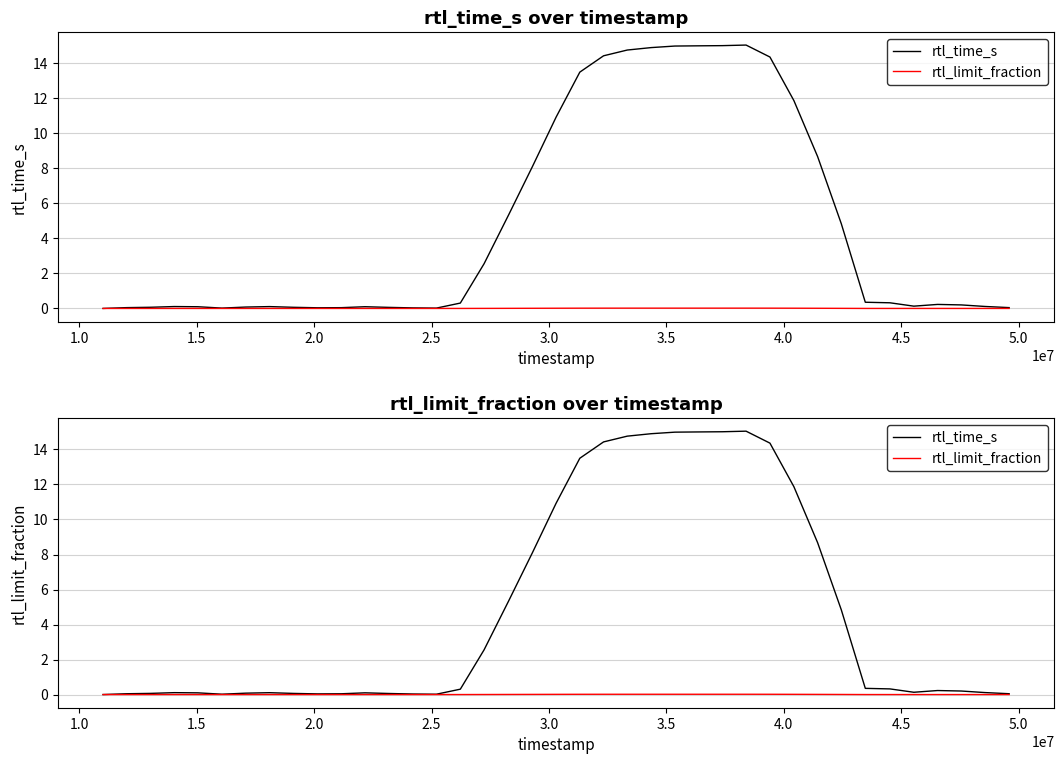

True or false: rtl_time_s and rtl_limit_fraction cross at least once.

False